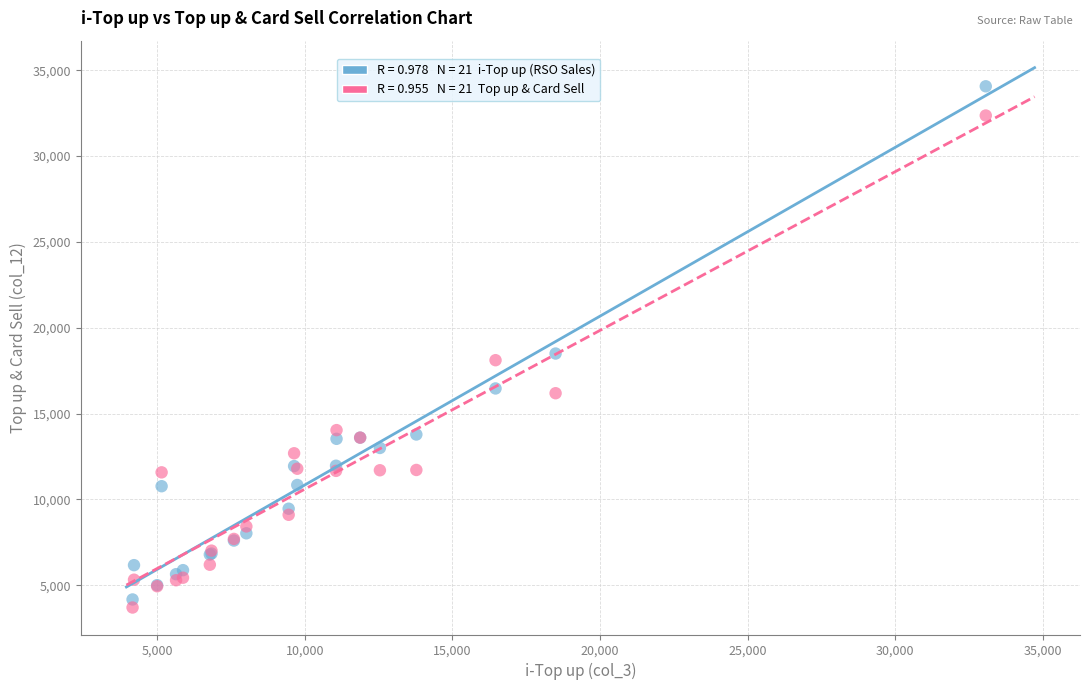

Across all series, what Y value is closest to 18881?

18495.0